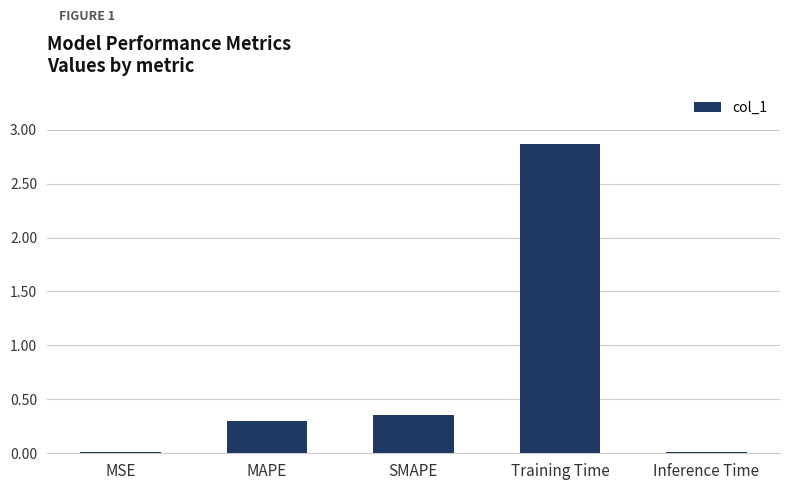

What is the change in value from SMAPE to Training Time?

+2.5